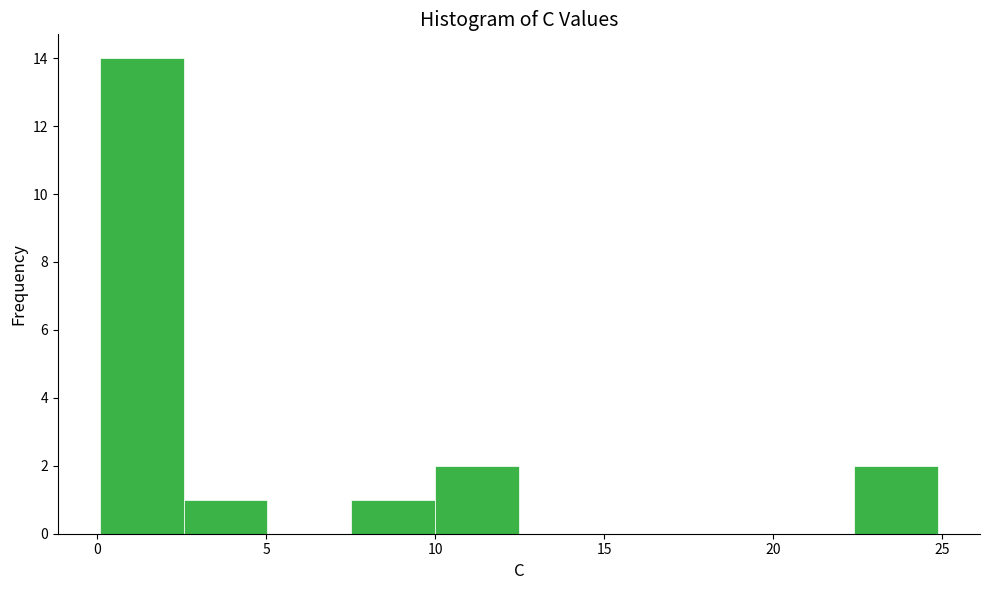

Reading left to right, list every bar in this chart as the range it spans on the x-axis followed by its height. Neither the bar edges nor the heights are printed on the chart, so give them approximately, as read against the axes.

0.0 to 2.5: 14
2.5 to 5.0: 1
5.0 to 7.5: 0
7.5 to 10.0: 1
10.0 to 12.5: 2
12.5 to 15.0: 0
15.0 to 17.5: 0
17.5 to 20.0: 0
20.0 to 22.5: 0
22.5 to 25.0: 2